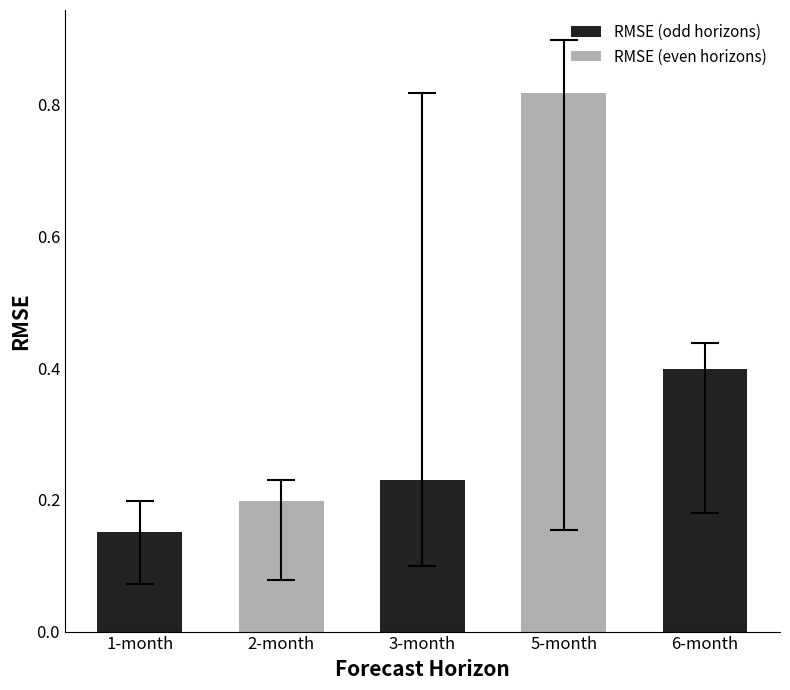

At which label is MAE closest to 0?

1-month